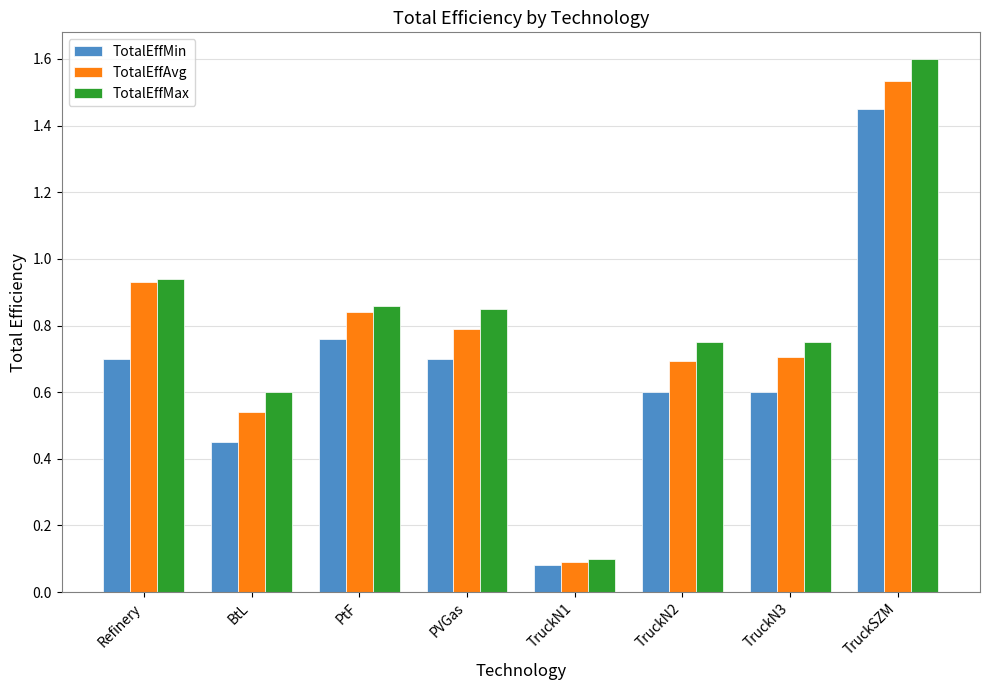

At which category is the sum across all series the highest?

TruckSZM